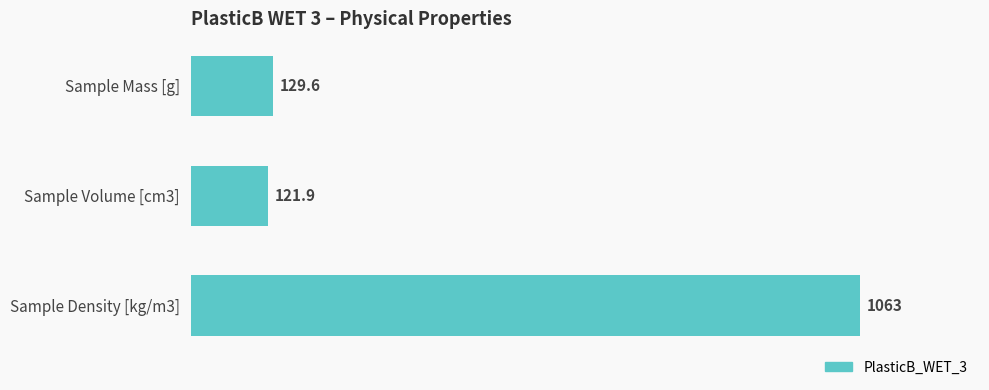

The chart shows a value of 84.3 at Sample Mass [g]. True or false?

False